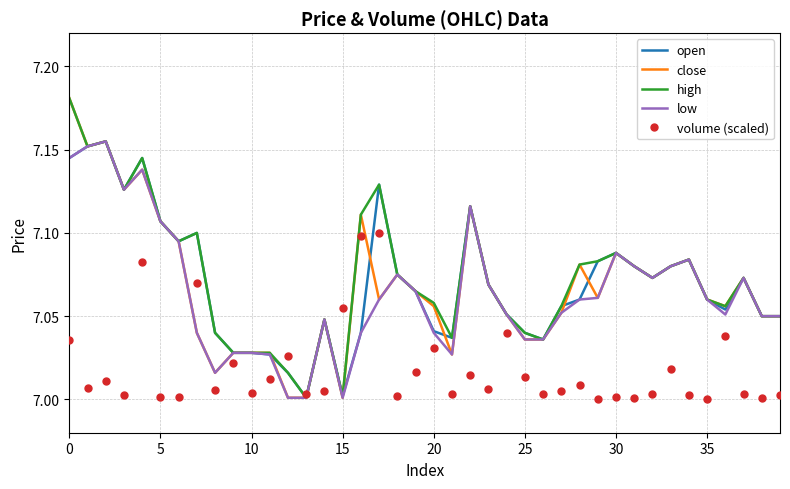

How many intersections are there between volume (scaled) and high?

4